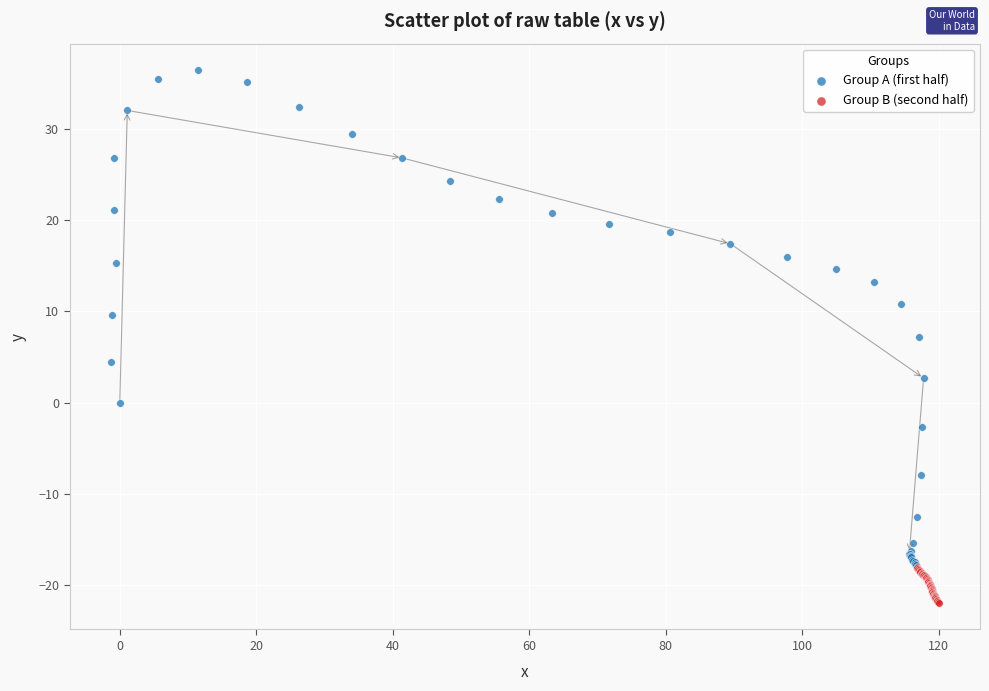

What are all the series names shown in the legend?

Group A (first half), Group B (second half)